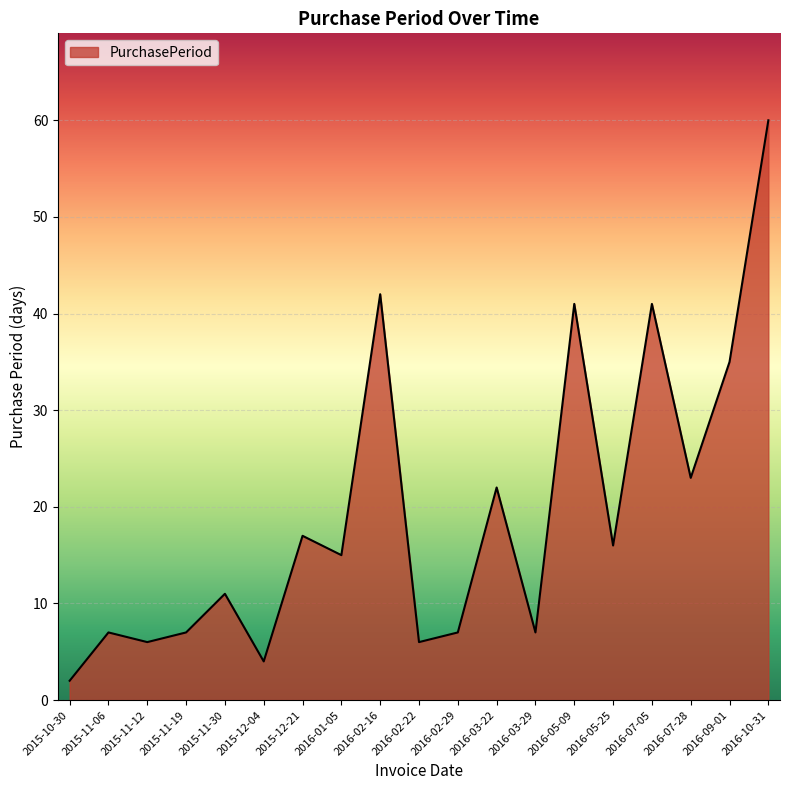

Reading left to right, extract all data points from this chart.

2	7	6	7	11	4	17	15	42	6	7	22	7	41	16	41	23	35	60